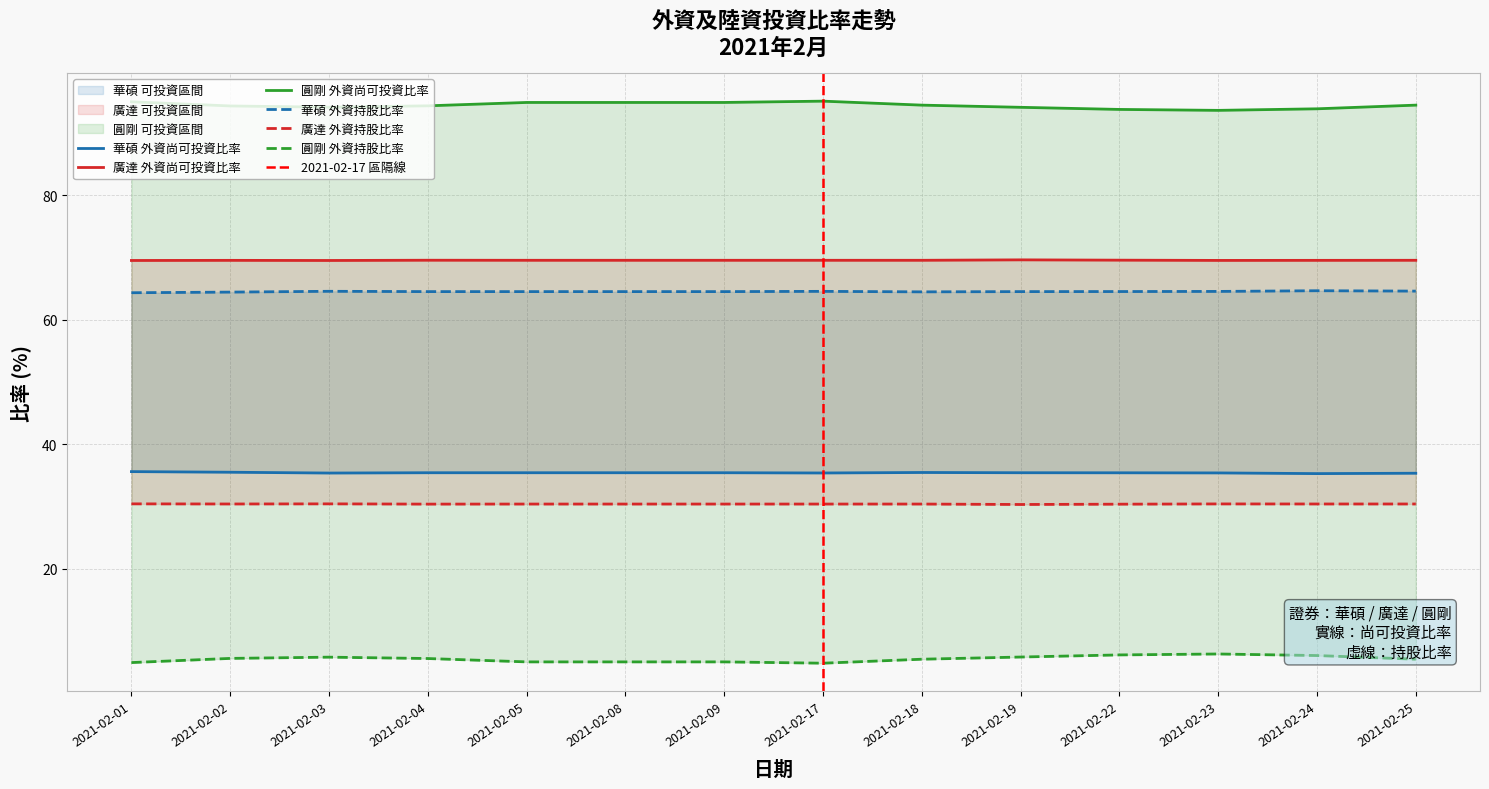

The 圓剛 外資尚可投資比率 series shows 21.2 at 2021-02-04. True or false?

False